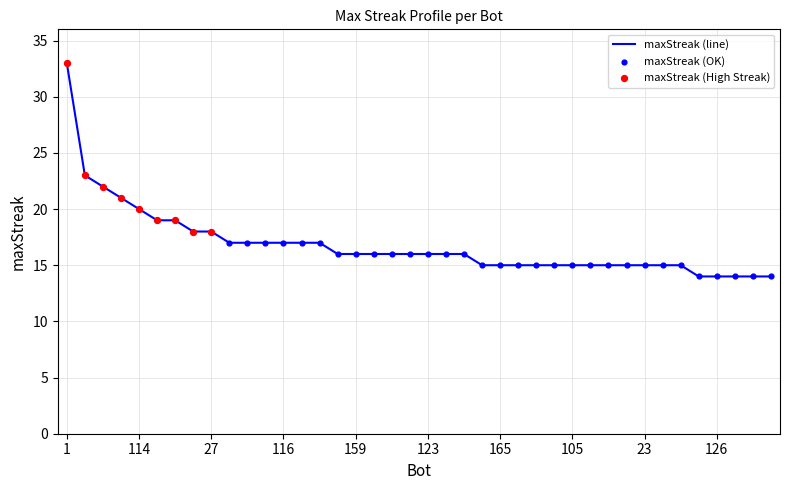

What is the greatest value displayed?

33